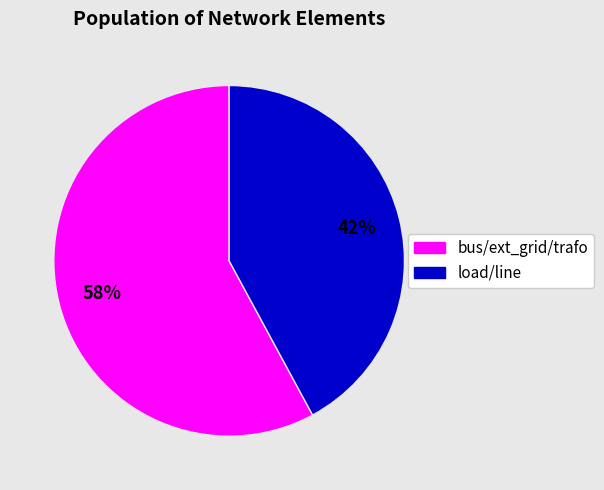

Is there a majority slice in this chart?

Yes